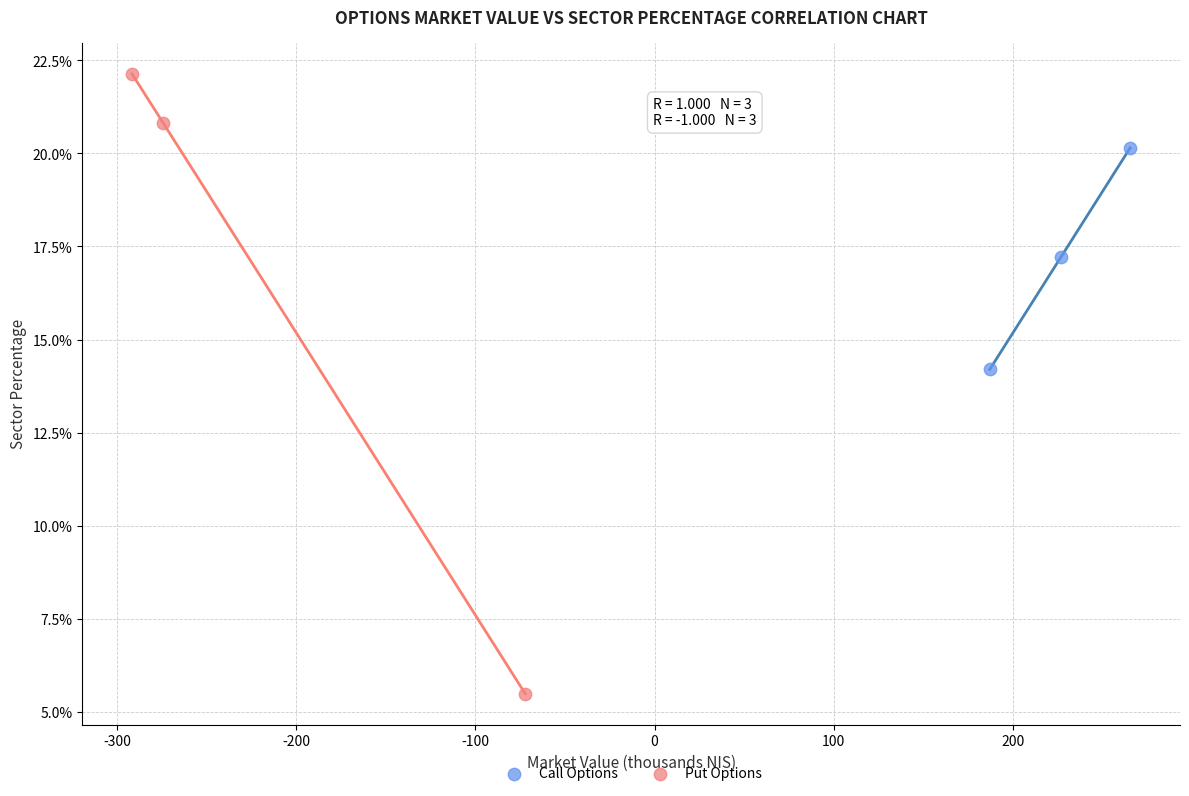

What are all the series names shown in the legend?

Call Options, Put Options